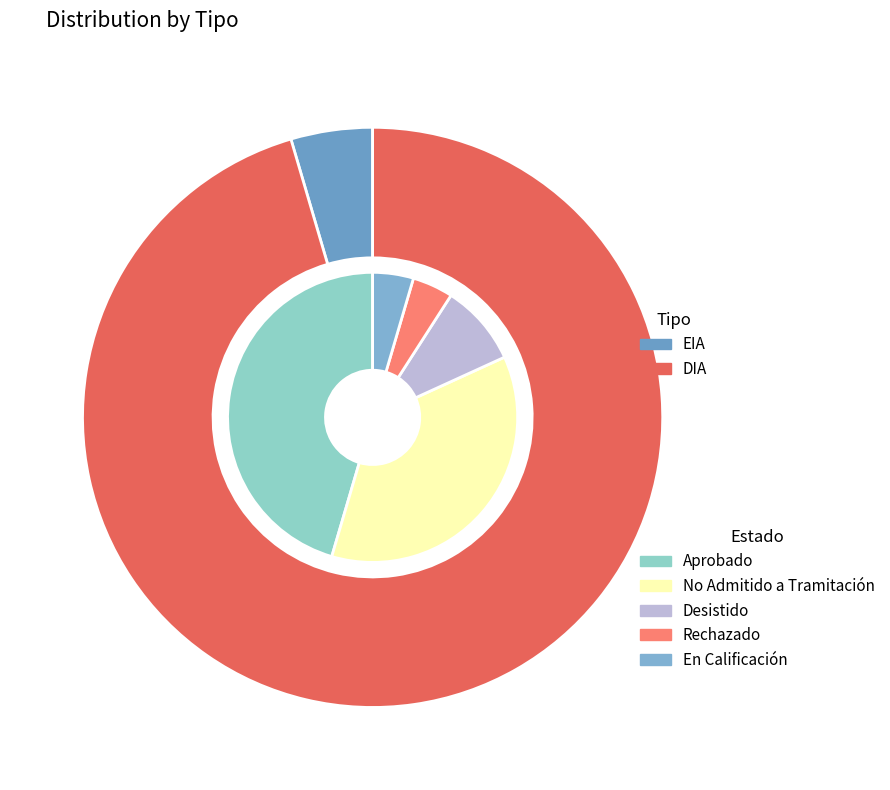

To the nearest percent, what percentage of the pie is EIA?

5%